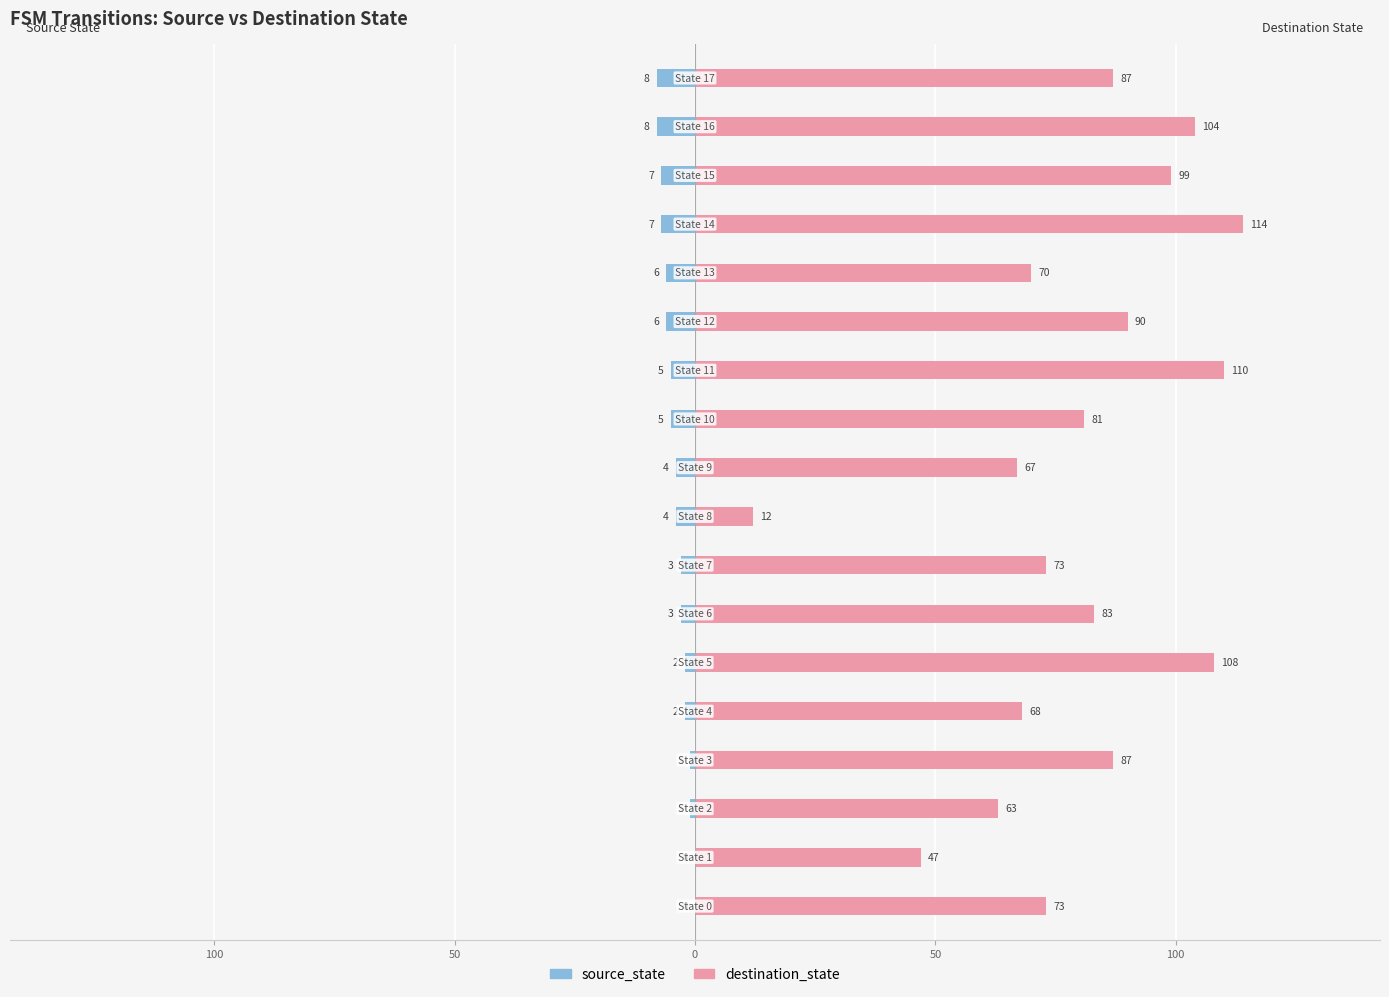

At which category does the chart reach its minimum across all series?

16